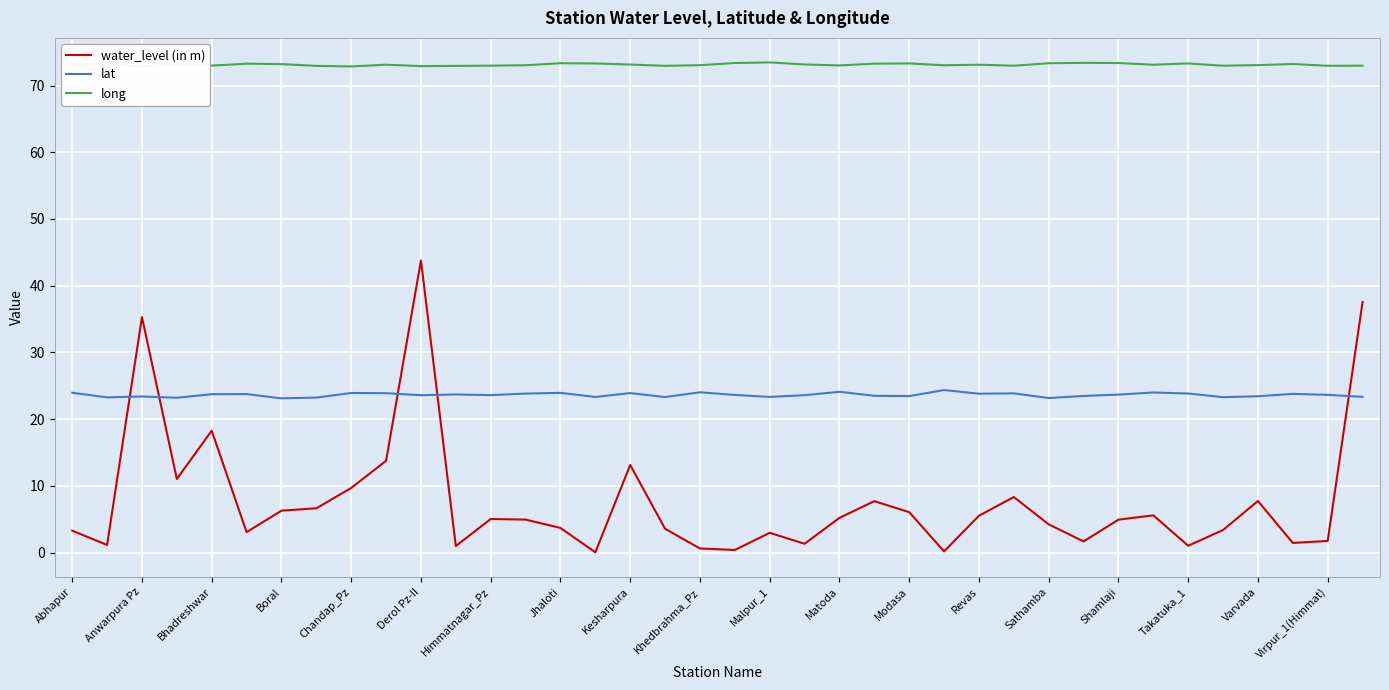

What is the maximum value for water_level (in m)?

43.8